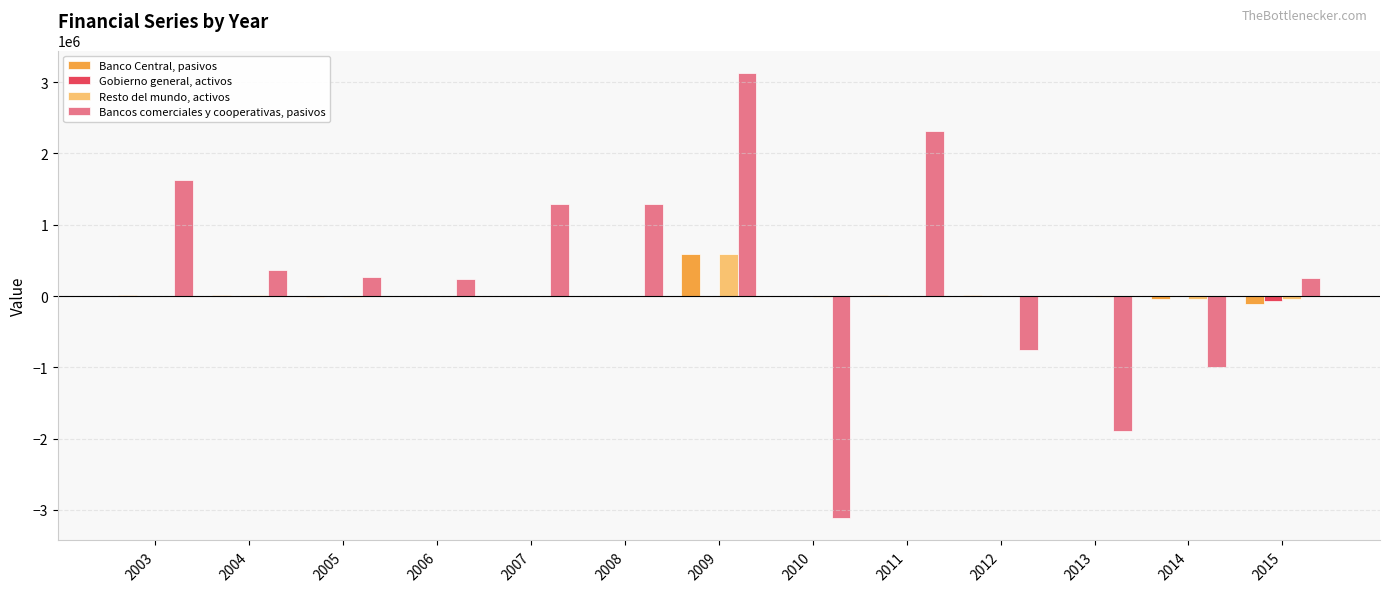

Does the chart contain stacked bars?

No